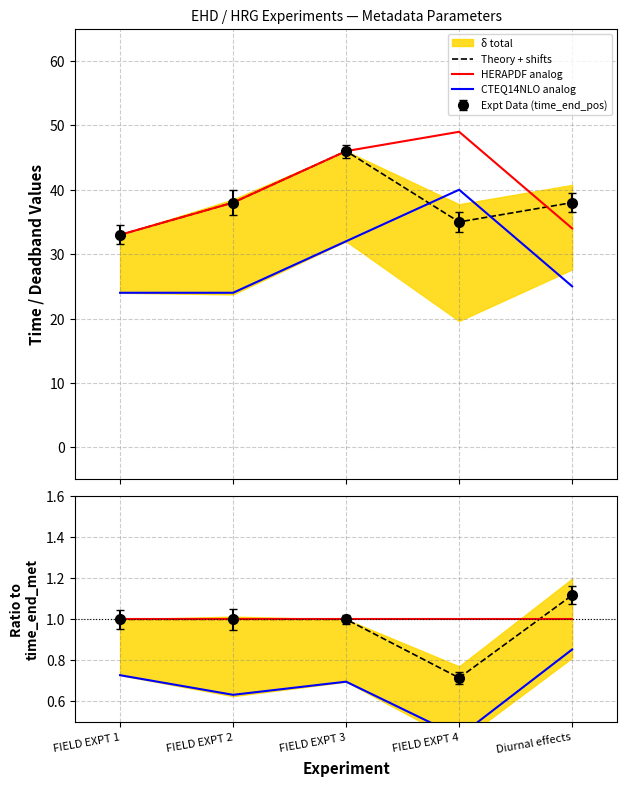

Reading left to right, transcribe all the data shown in this chart.

Theory + shifts: 1.0	1.0	1.0	0.7	1.1
HERAPDF analog: 1.0	1.0	1.0	1.0	1.0
CTEQ14NLO analog: 0.7	0.6	0.7	0.4	0.9